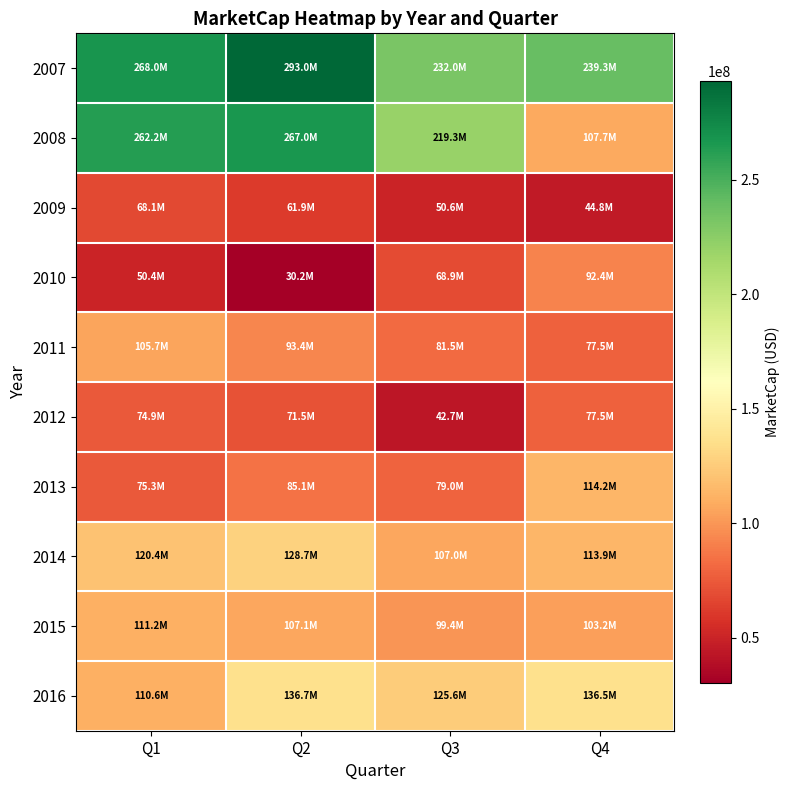

Which series has the largest total across all categories?

2007